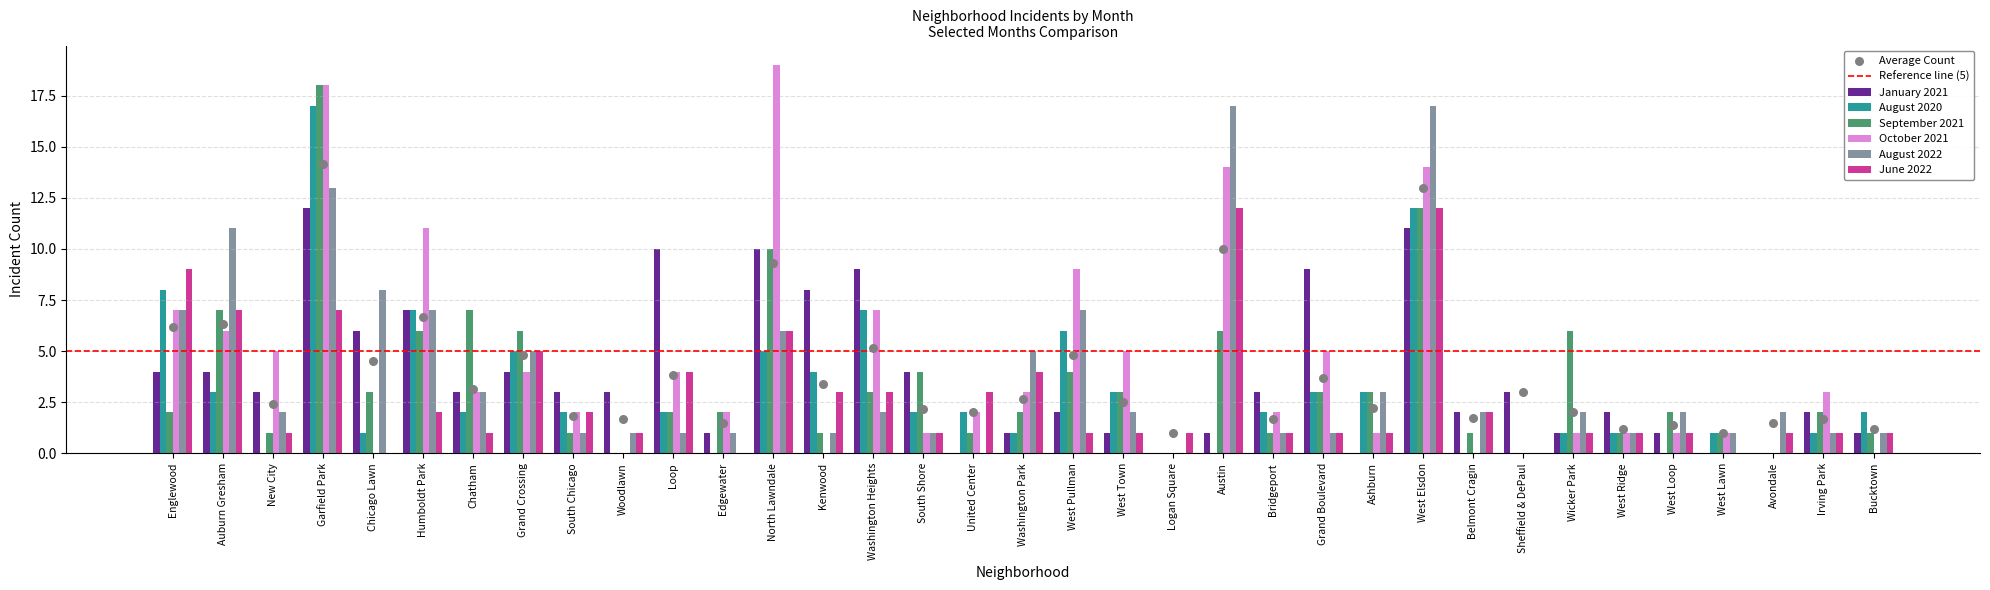

At which category is the sum across all series the highest?

Garfield Park